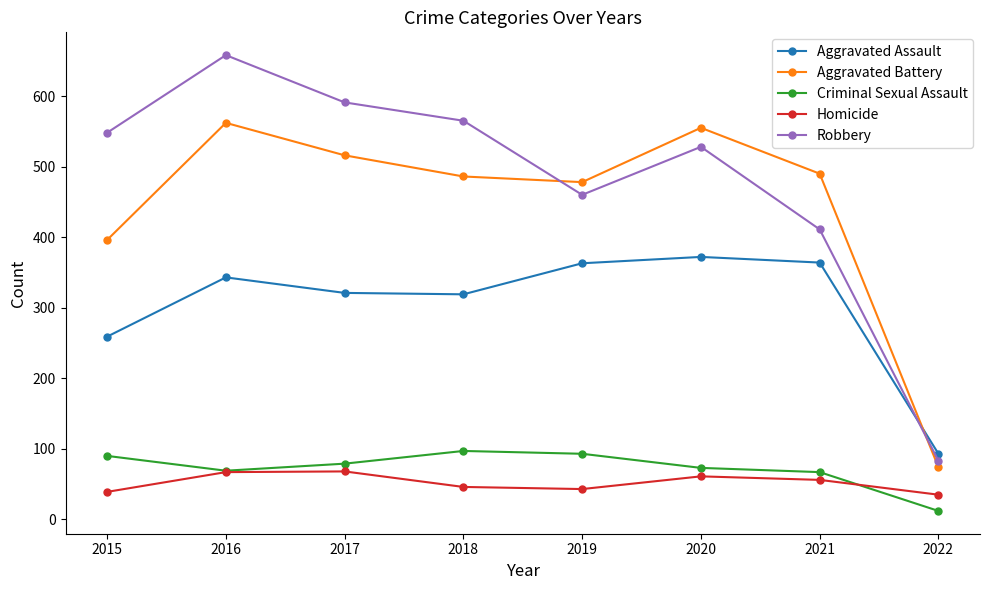

At which label does Criminal Sexual Assault first exceed 79?

2015